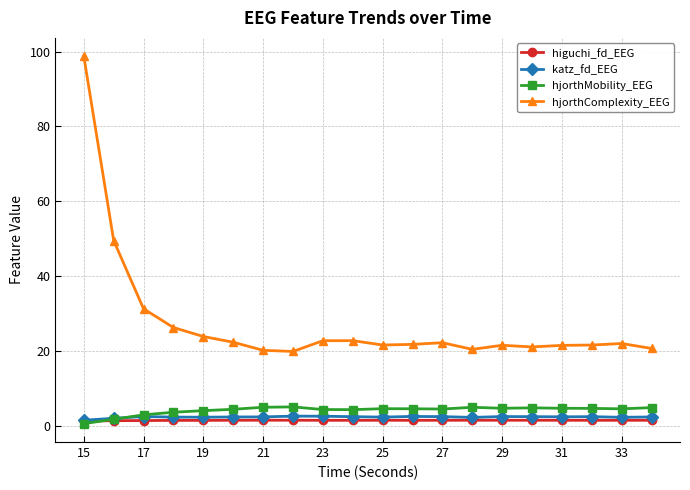

Which series has the largest total across all categories?

hjorthComplexity_EEG